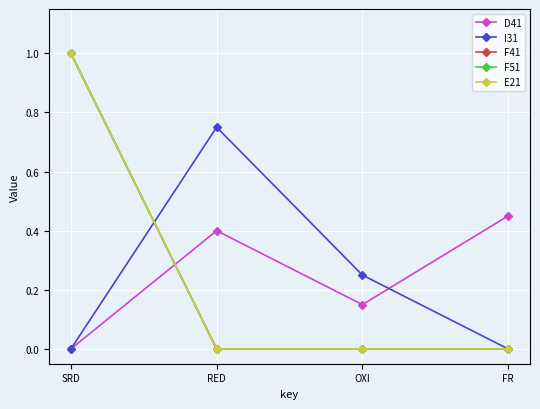

Reading right to left, list all the values displayed in this chart.

D41: FR=0.5	OXI=0.1	RED=0.4	SRD=0.0
I31: FR=0.0	OXI=0.2	RED=0.8	SRD=0.0
F41: FR=0.0	OXI=0.0	RED=0.0	SRD=1.0
F51: FR=0.0	OXI=0.0	RED=0.0	SRD=1.0
E21: FR=0.0	OXI=0.0	RED=0.0	SRD=1.0